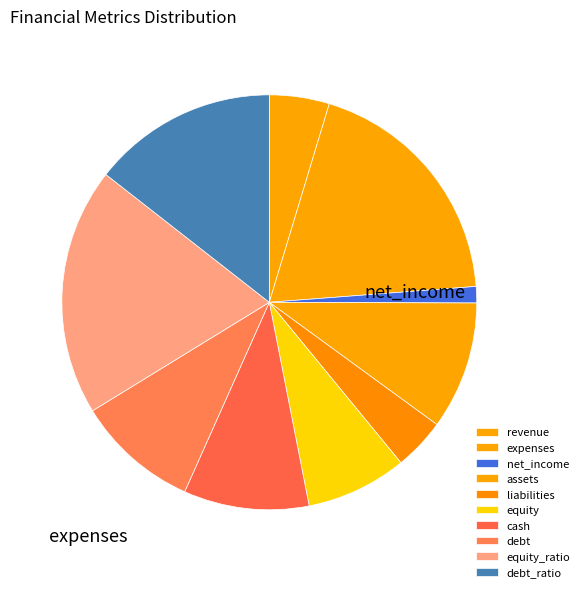

Between liabilities and debt_ratio, which is larger?

debt_ratio